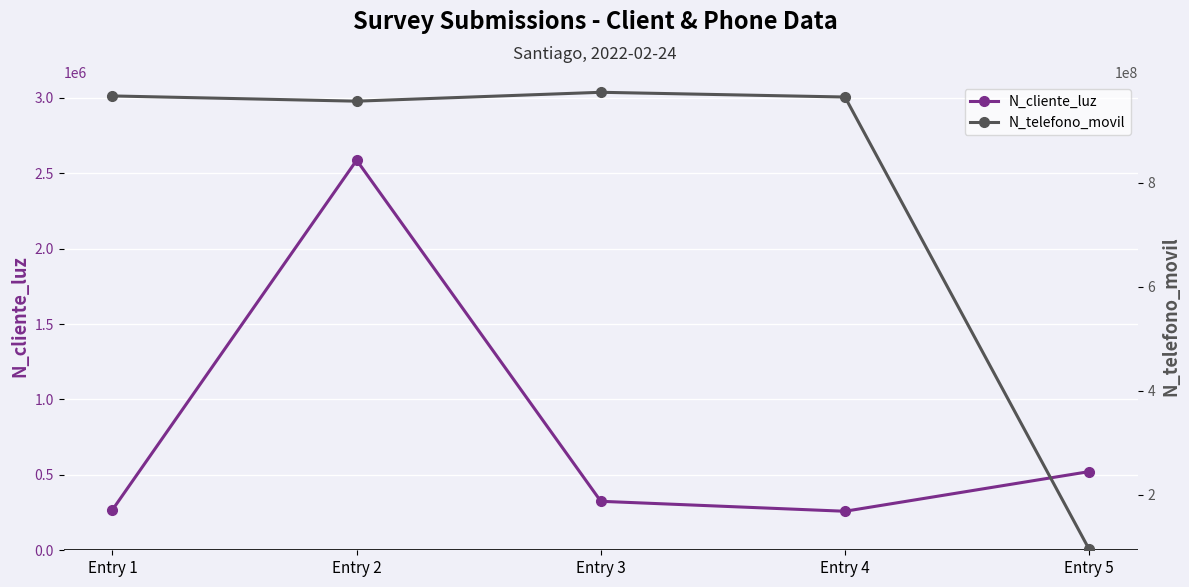

What is the difference between the N_telefono_movil values at Entry 1 and Entry 4?

2077342